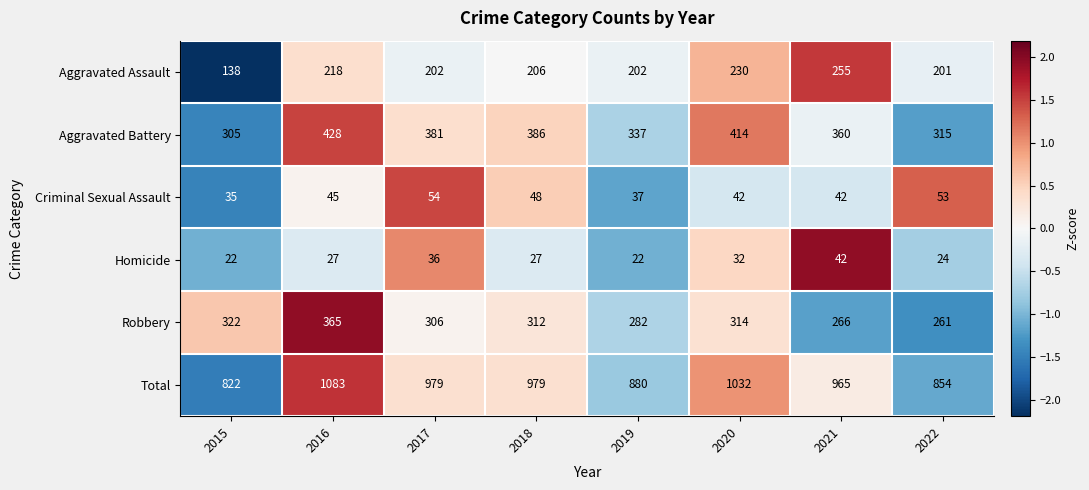

The value of Criminal Sexual Assault at 2019 is 15. True or false?

False